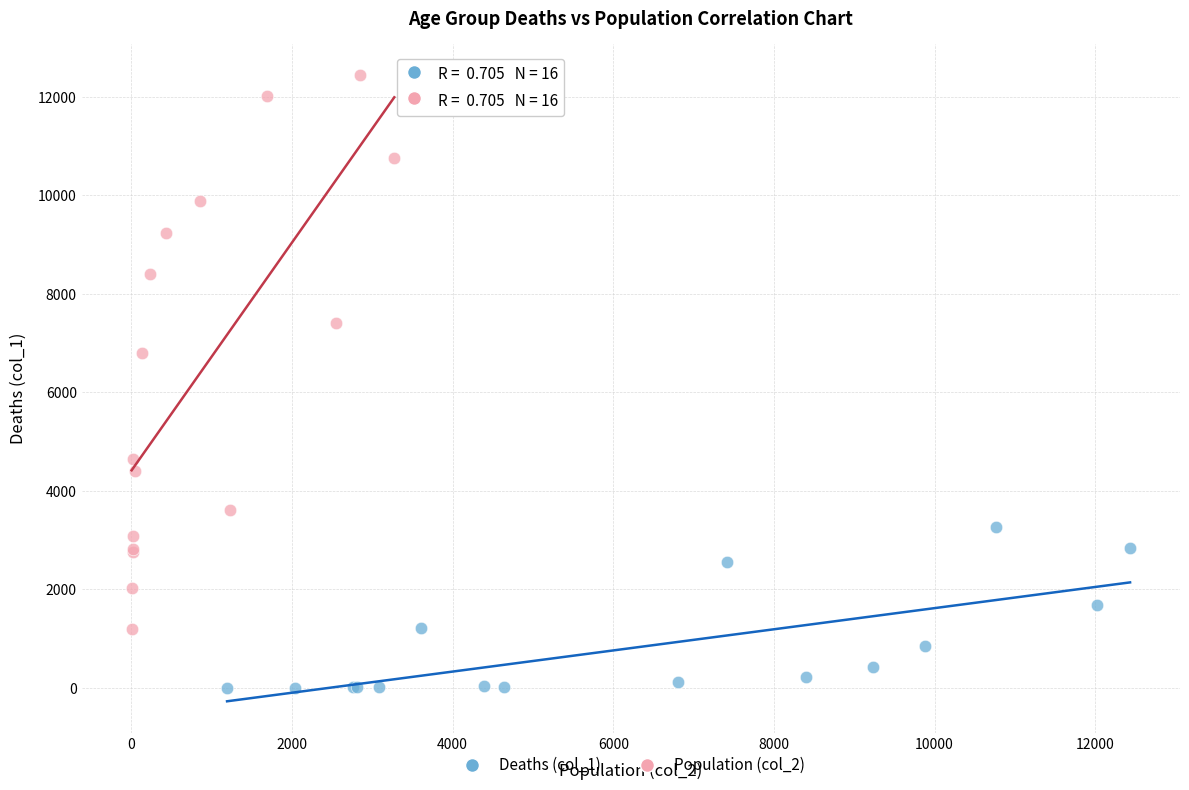

Which series reaches the maximum Y coordinate?

Population (col_2)